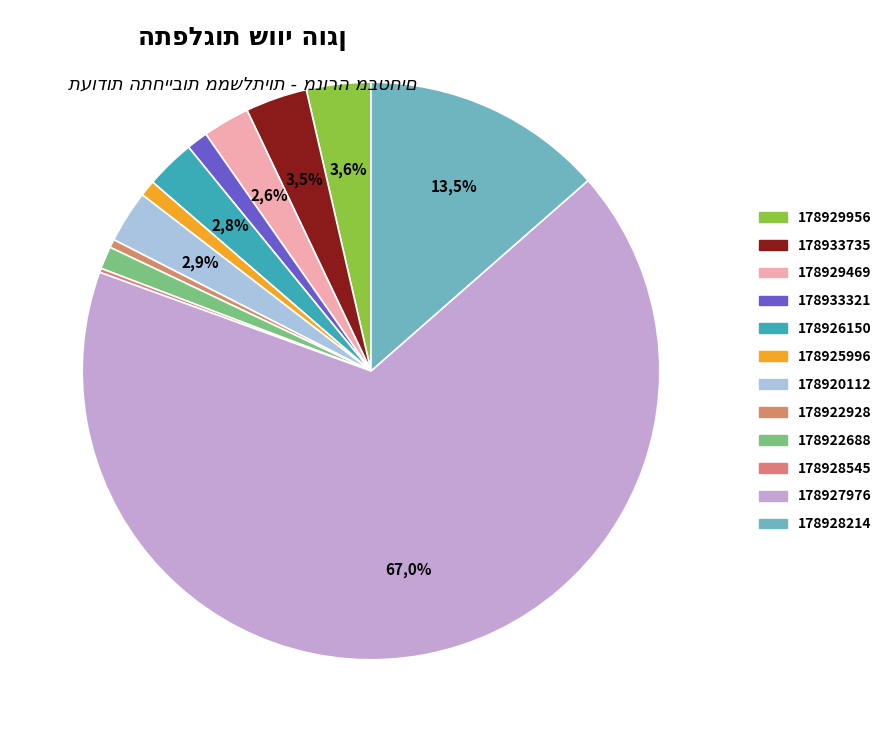

What is the ratio of the value at חשב כללי ג (178926150) to the value at חשב כללי ג (178933321)?

2.3